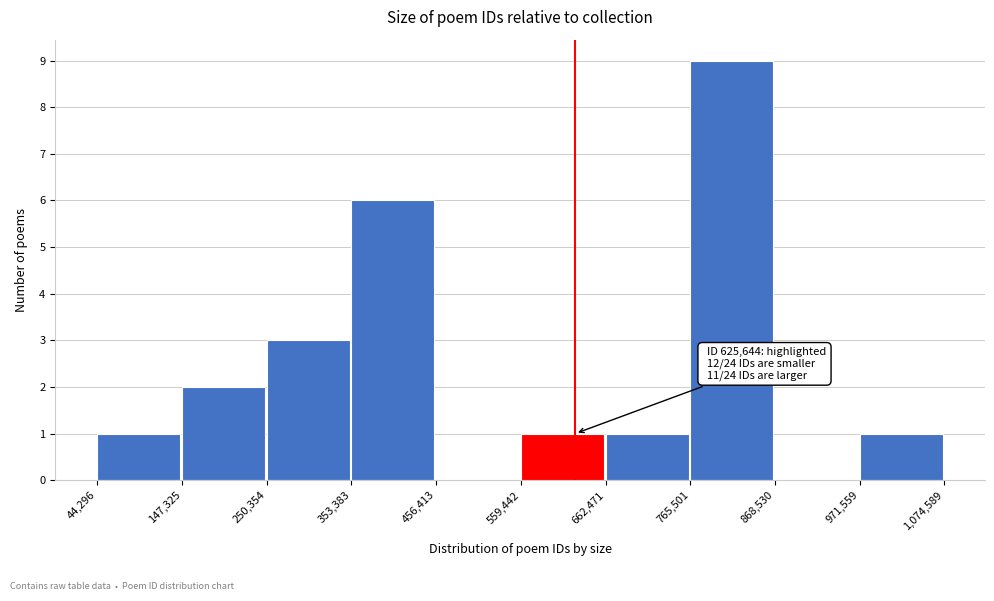

Over which range of the x-axis is the bar tallest?

765,501 to 868,530